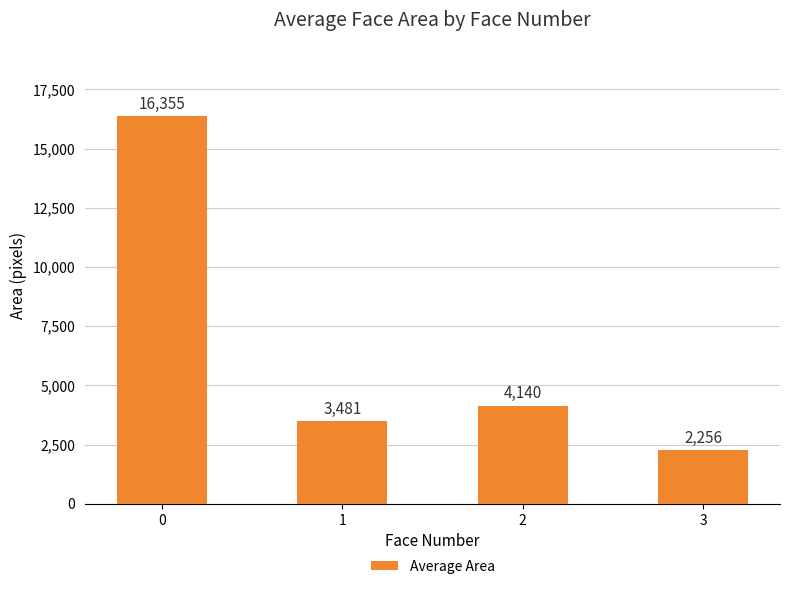

Are the bars horizontal?

No